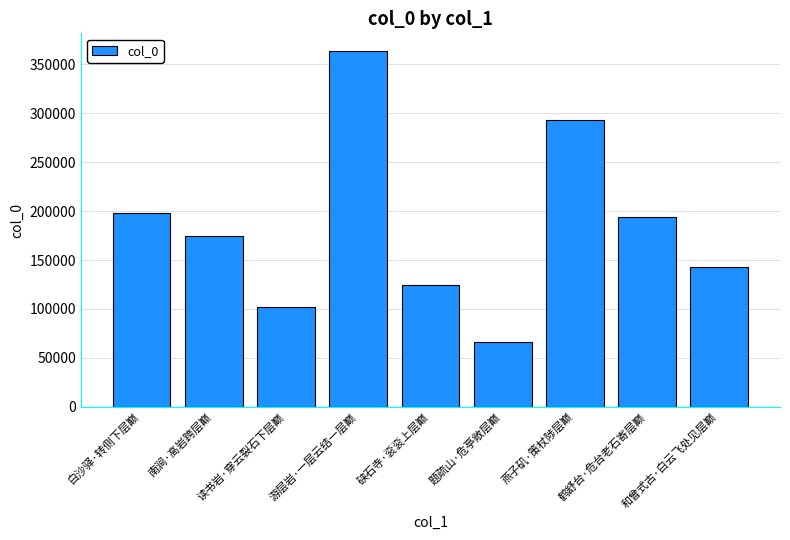

The value at 硖石寺·衮衮上层巅 is 124644. True or false?

True